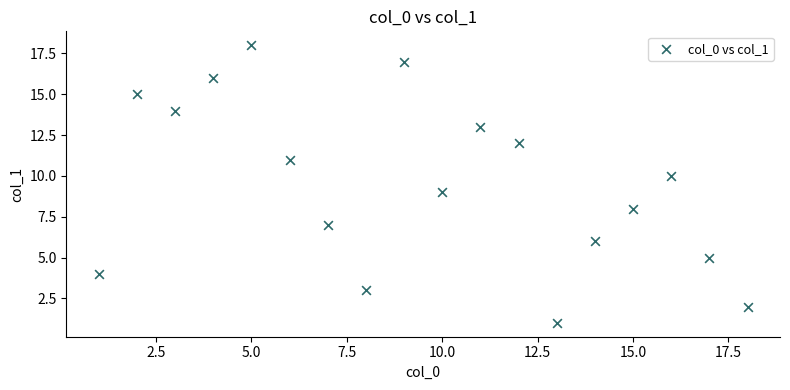

What is the range of Y values (max minus min)?

17